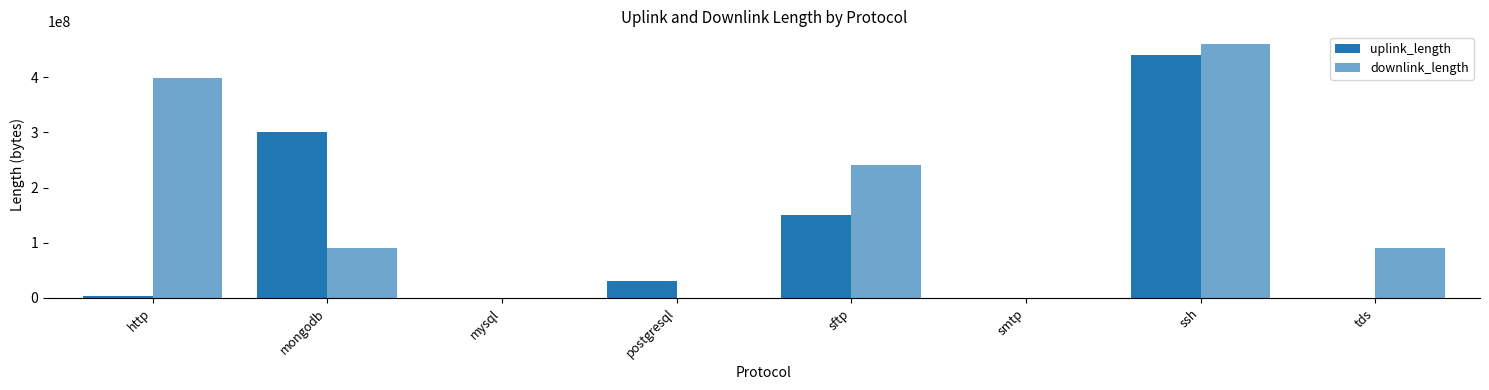

Count the number of categories in the chart.

8